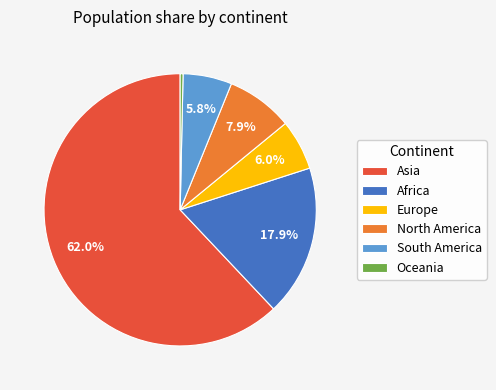

Which has a higher value, North America or South America?

North America